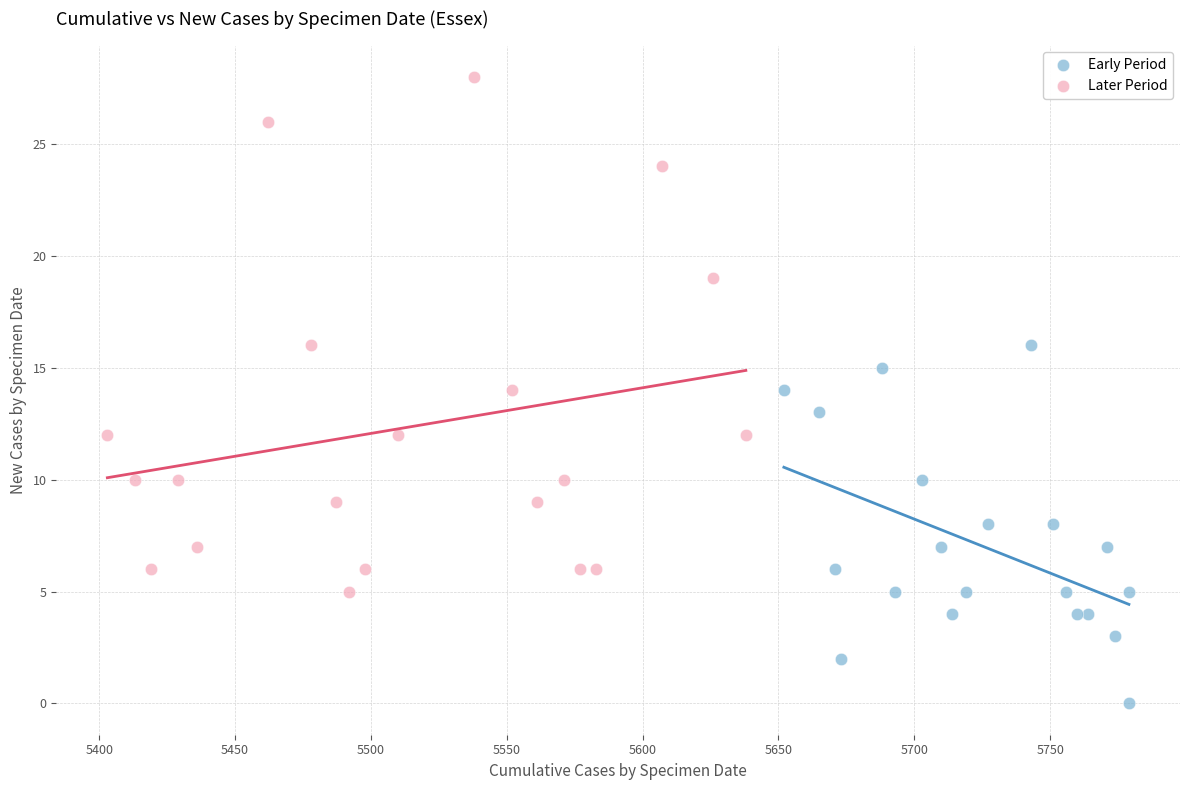

Which series contains the lowest Y value?

Early Period